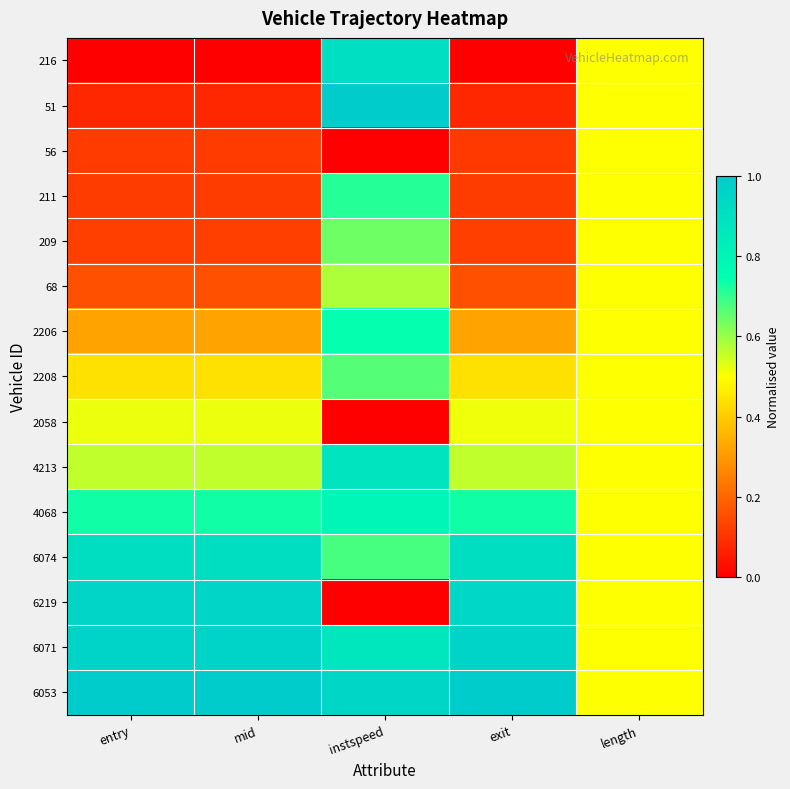

At which category is the sum across all series the highest?

instspeed